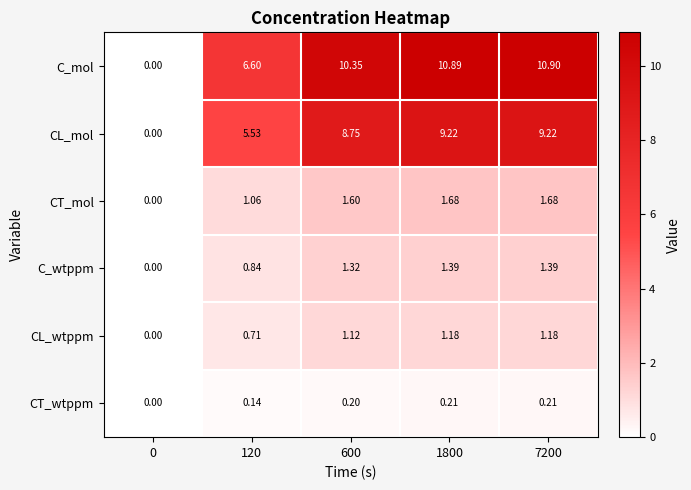

Which series changed the most between 0 and 600?

C_mol